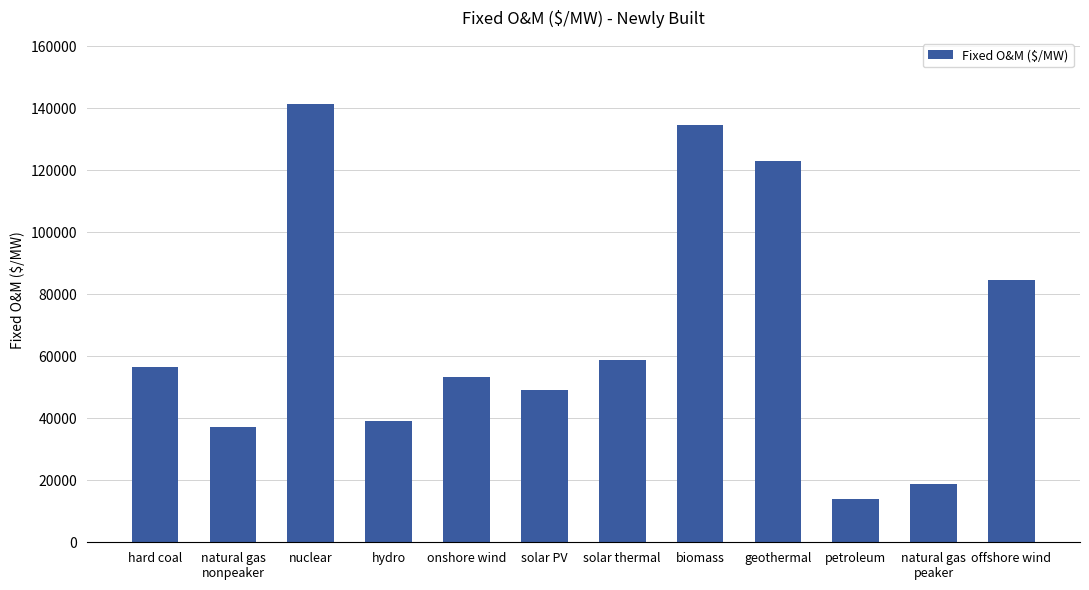

At which category does the chart reach its minimum across all series?

petroleum